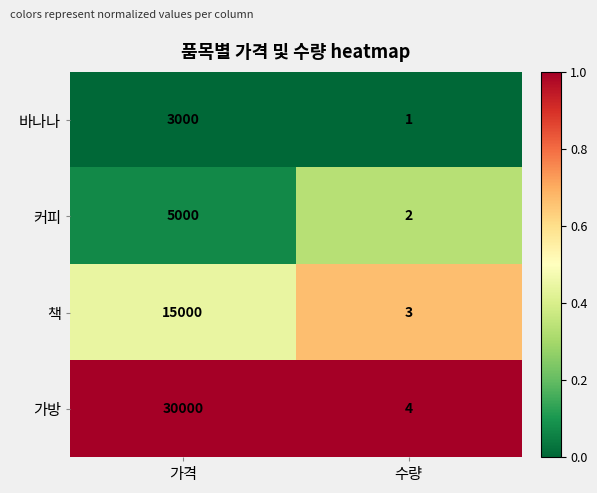

At which category is the sum across all series the highest?

가격